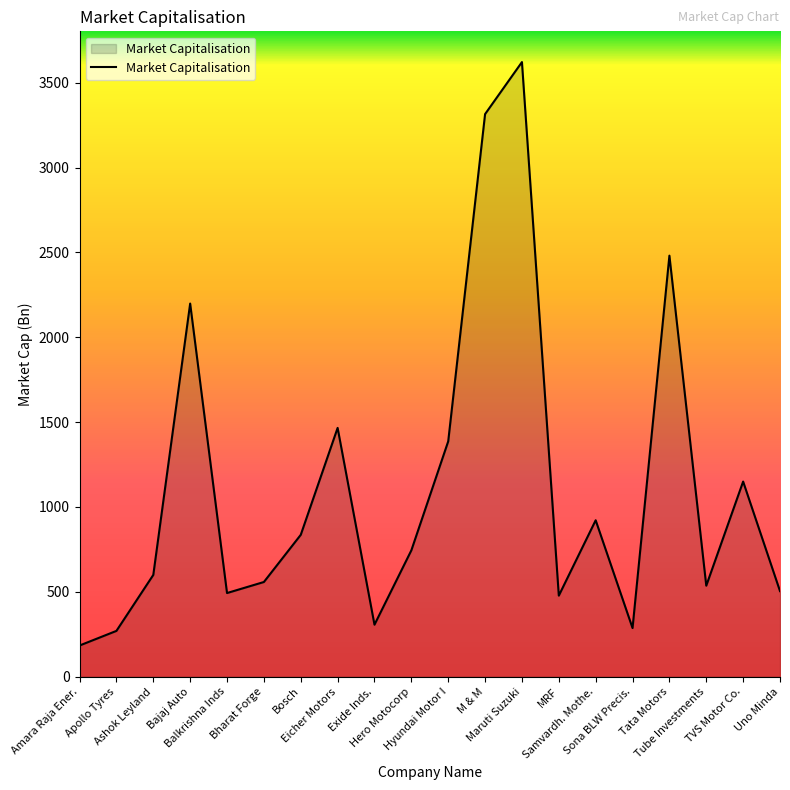

What is the smallest value displayed?

183.6